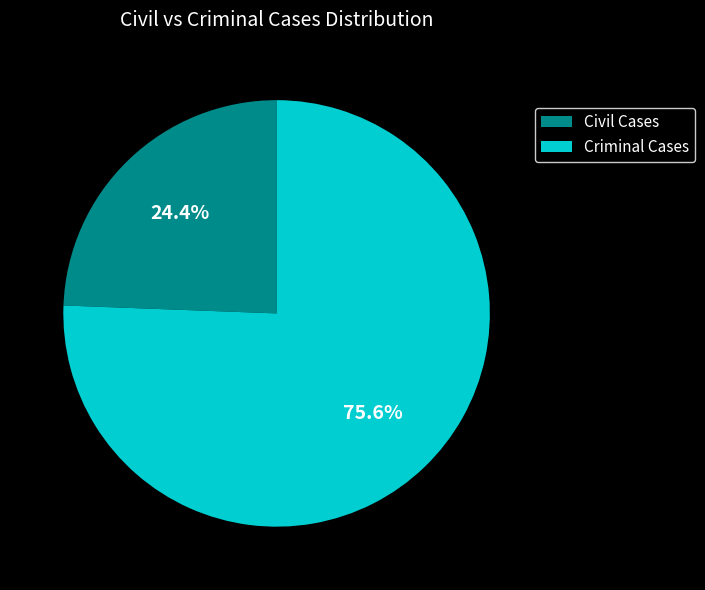

To the nearest percent, what is the average slice percentage?

50%